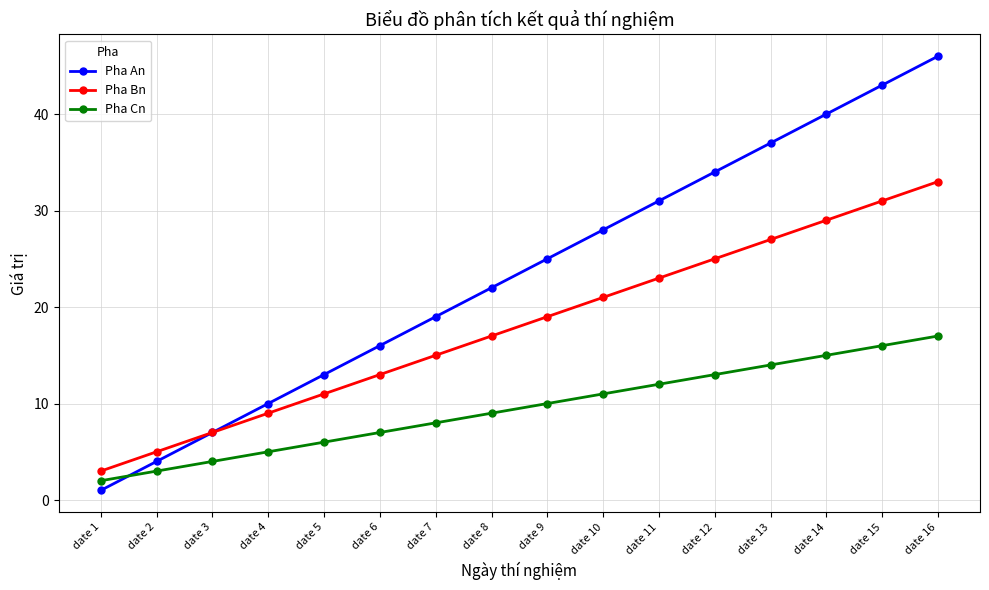

Which series changed the most between date 1 and date 4?

Pha An